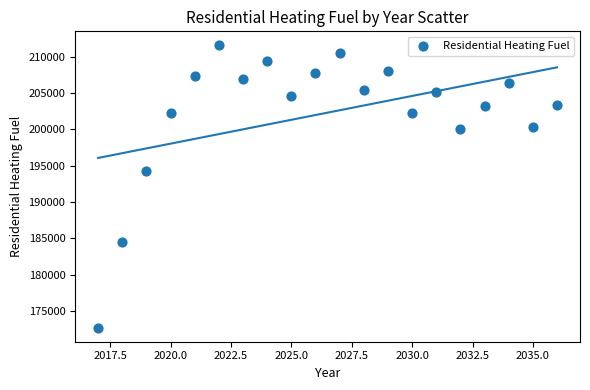

What is the range of X values (max minus min)?

19.0